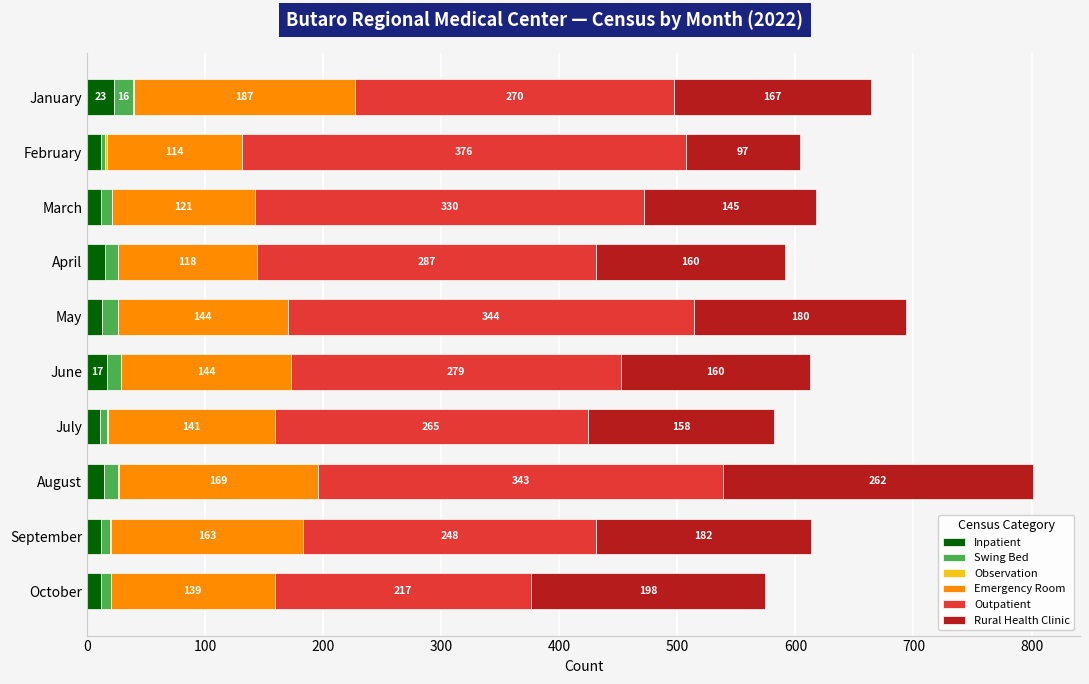

At which label does Inpatient reach its peak?

January